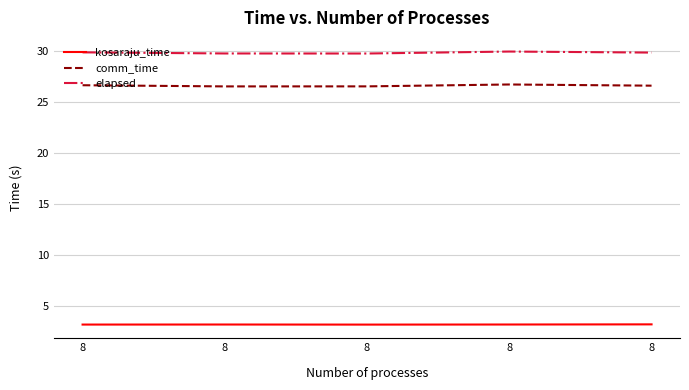

What are all the series names shown in the legend?

kosaraju_time, comm_time, elapsed